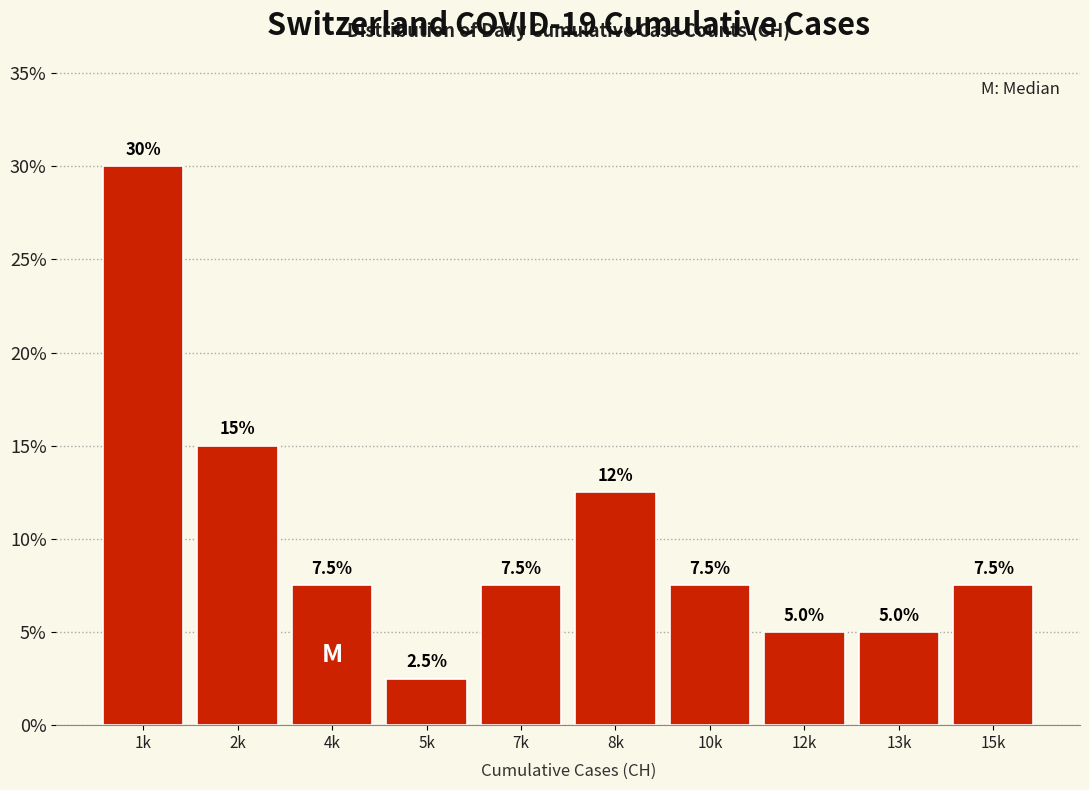

Reading right to left, extract all data points from this chart.

15k=7.5	13k=5.0	12k=5.0	10k=7.5	8k=12.5	7k=7.5	5k=2.5	4k=7.5	2k=15.0	1k=30.0